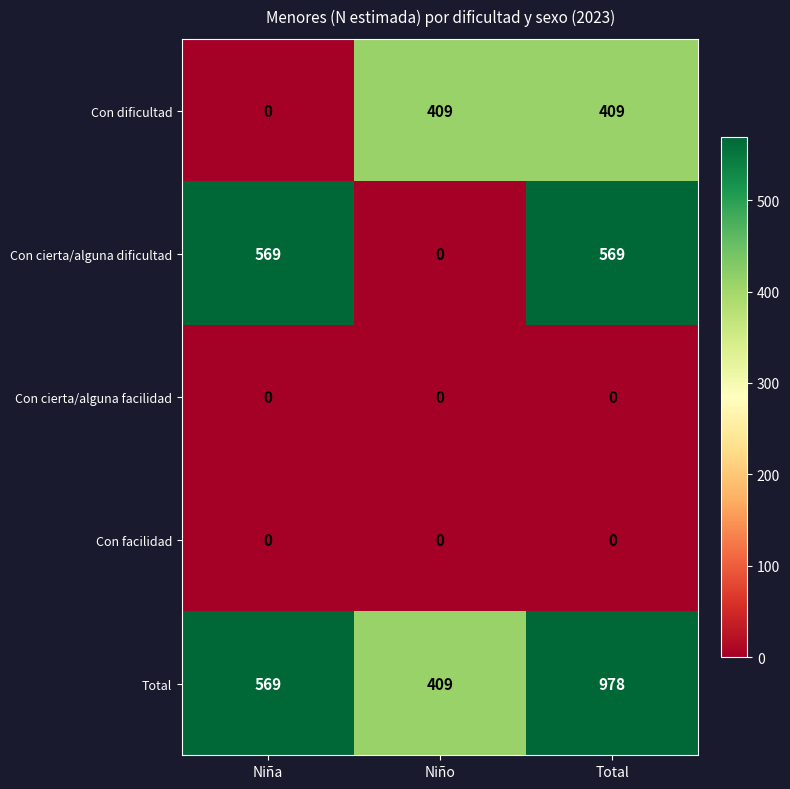

Reading left to right, what are all the values shown in this chart?

Con dificultad: Niña=0	Niño=409	Total=409
Con cierta/alguna dificultad: Niña=569	Niño=0	Total=569
Con cierta/alguna facilidad: Niña=0	Niño=0	Total=0
Con facilidad: Niña=0	Niño=0	Total=0
Total: Niña=569	Niño=409	Total=978